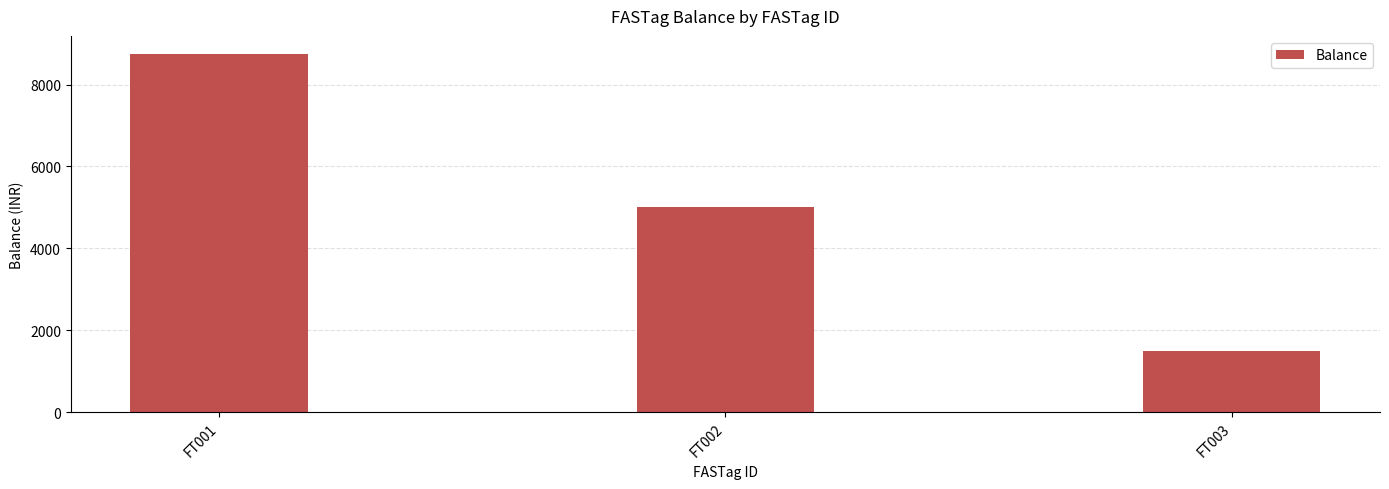

How many values are below 5000?

1